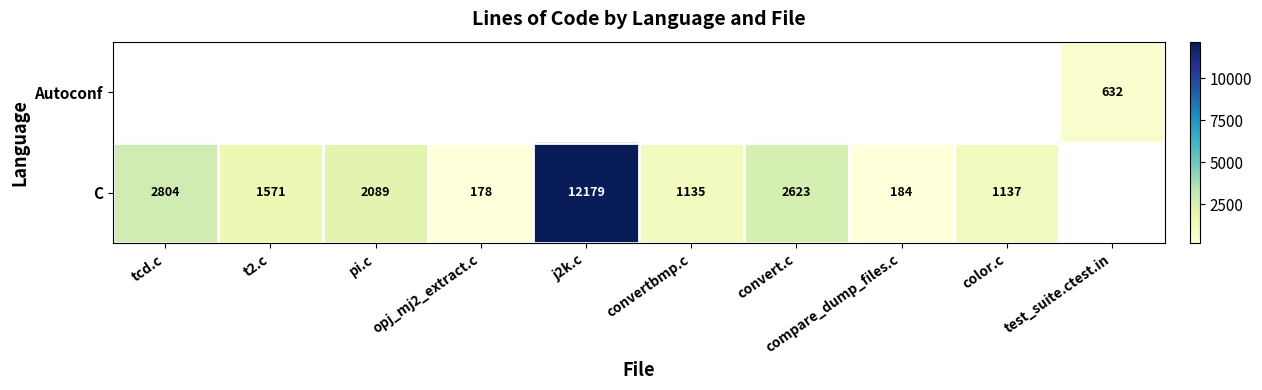

How many data points does each series have?

10